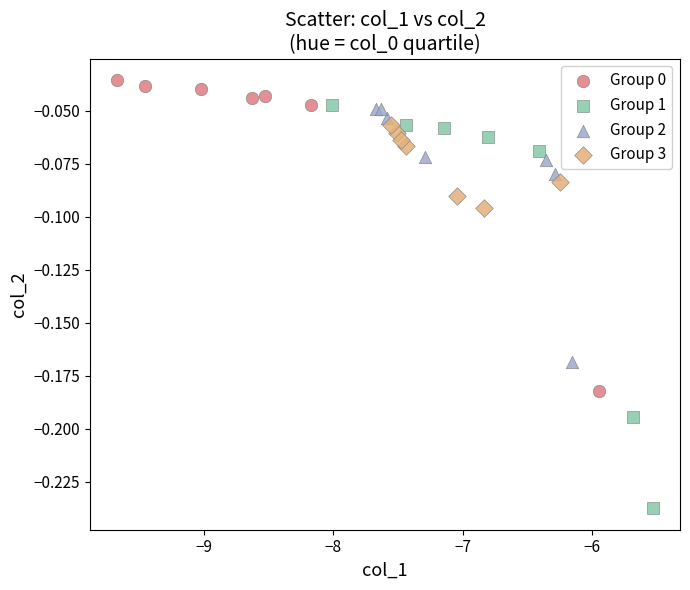

Which series reaches the minimum Y coordinate?

Group 1